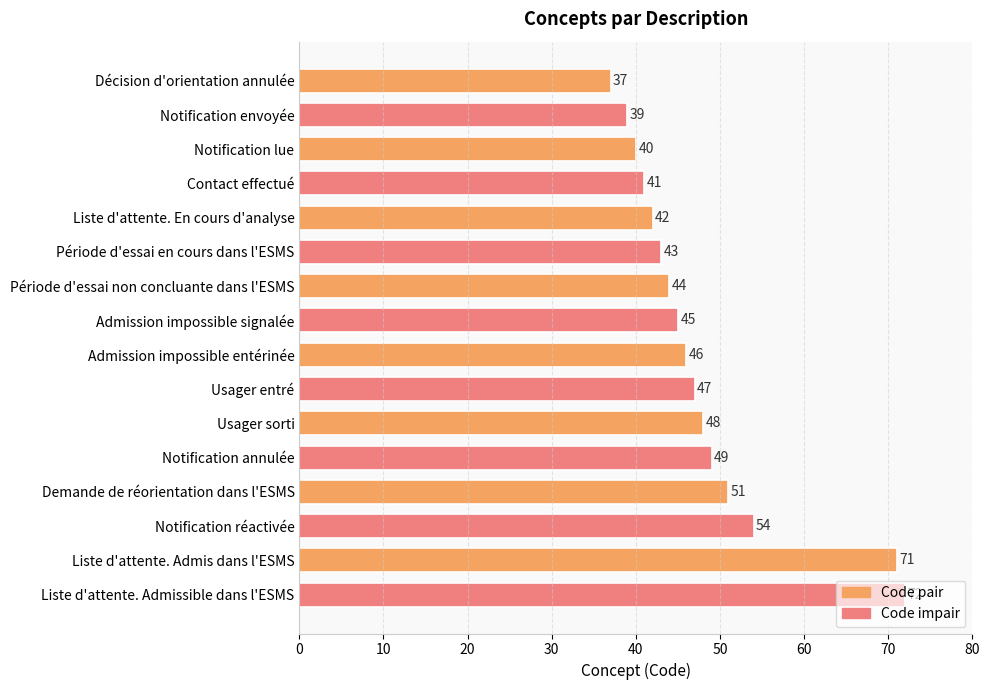

What is the label of the 12th bar from the top?

Notification annulée